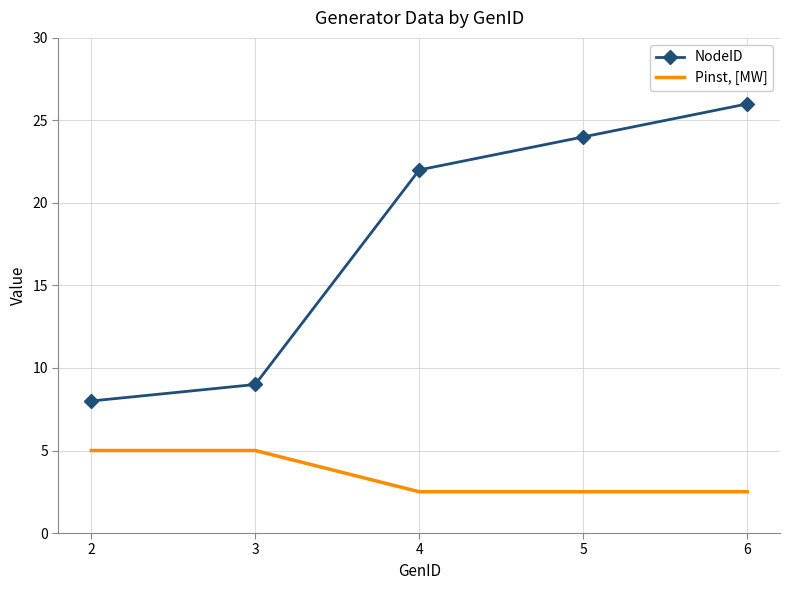

At which category is the sum across all series the highest?

6